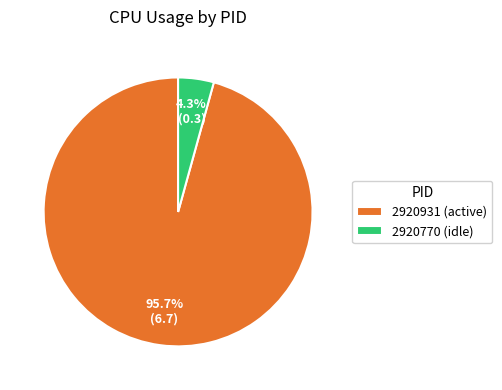

How many segments does this pie chart have?

2